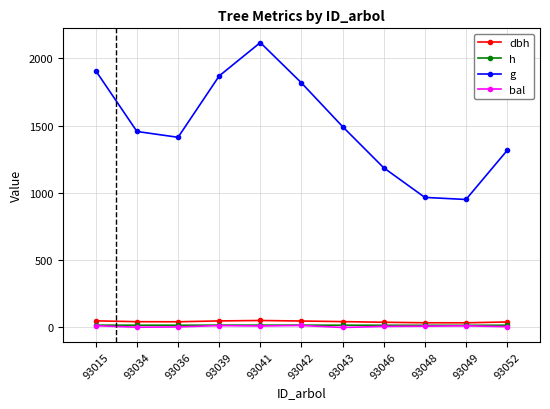

At which category does g reach its first local peak?

93041